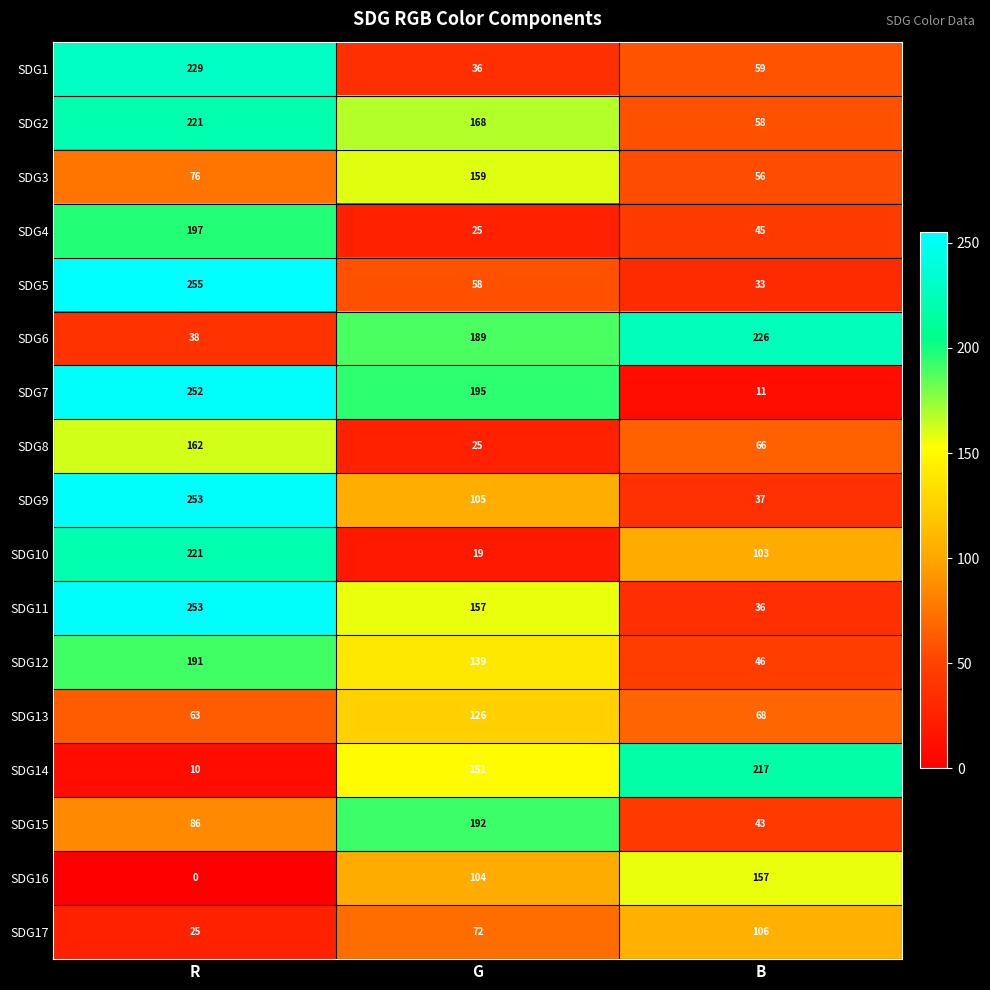

How many series are shown in this chart?

17